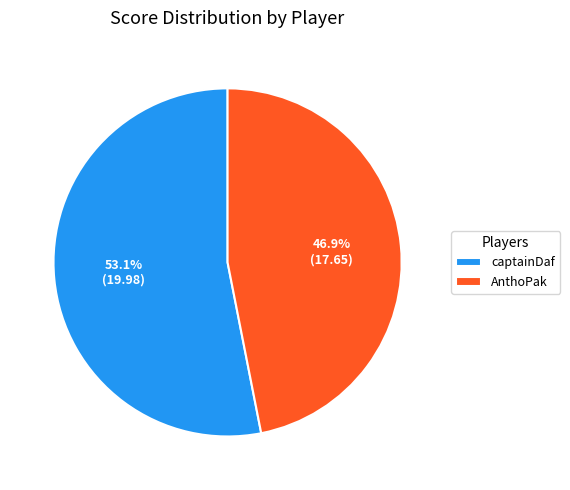

Is it true that captainDaf is 61% of the pie?

False